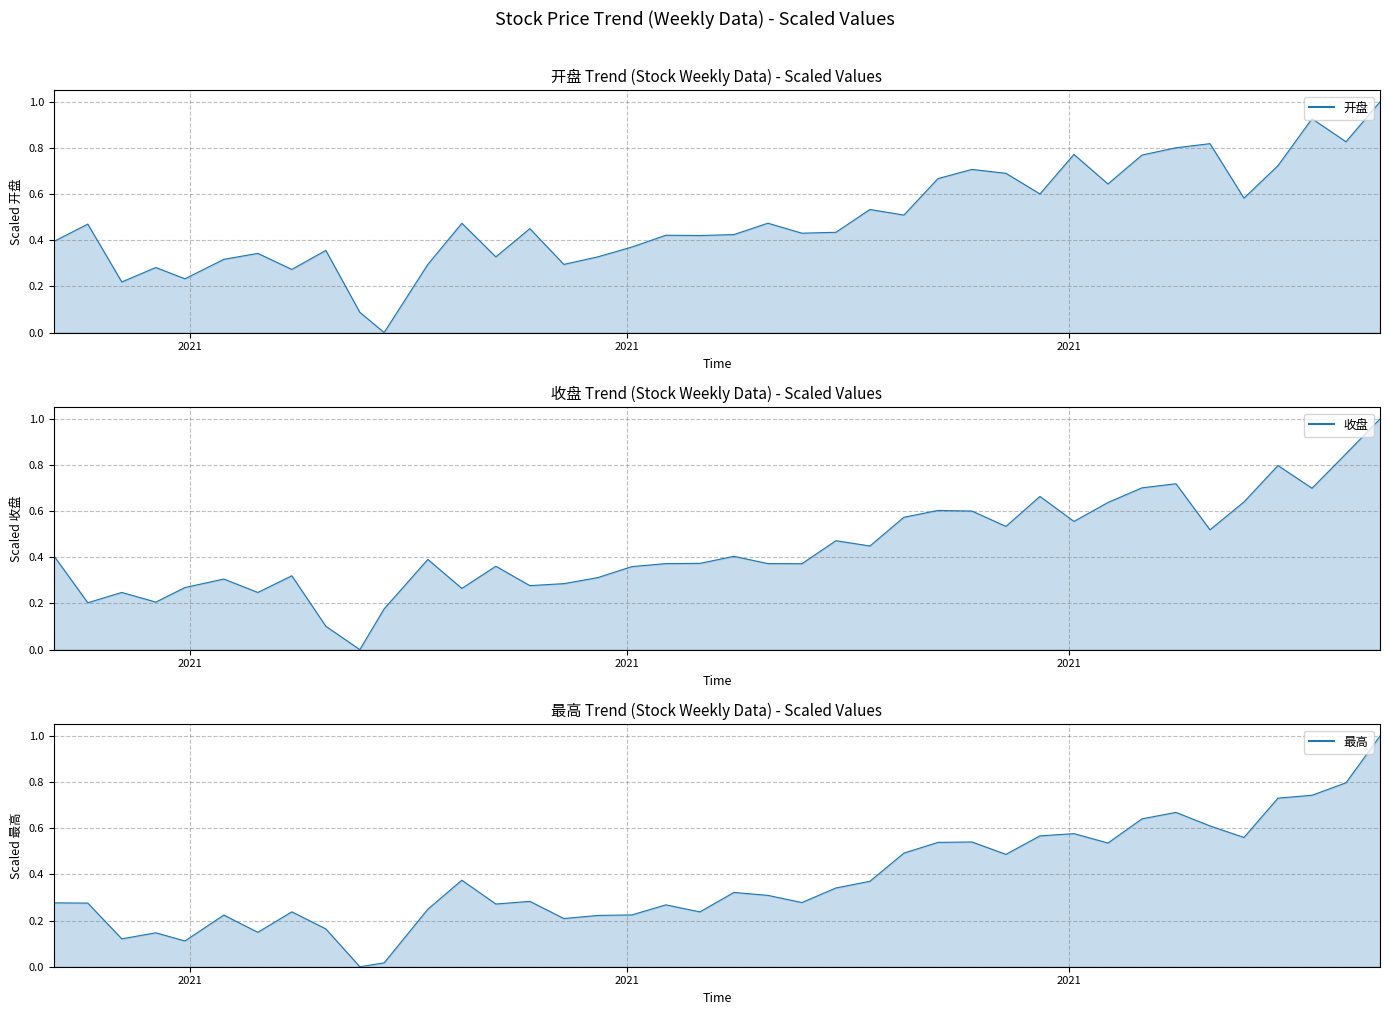

What is the average value of the 收盘 series?

0.4